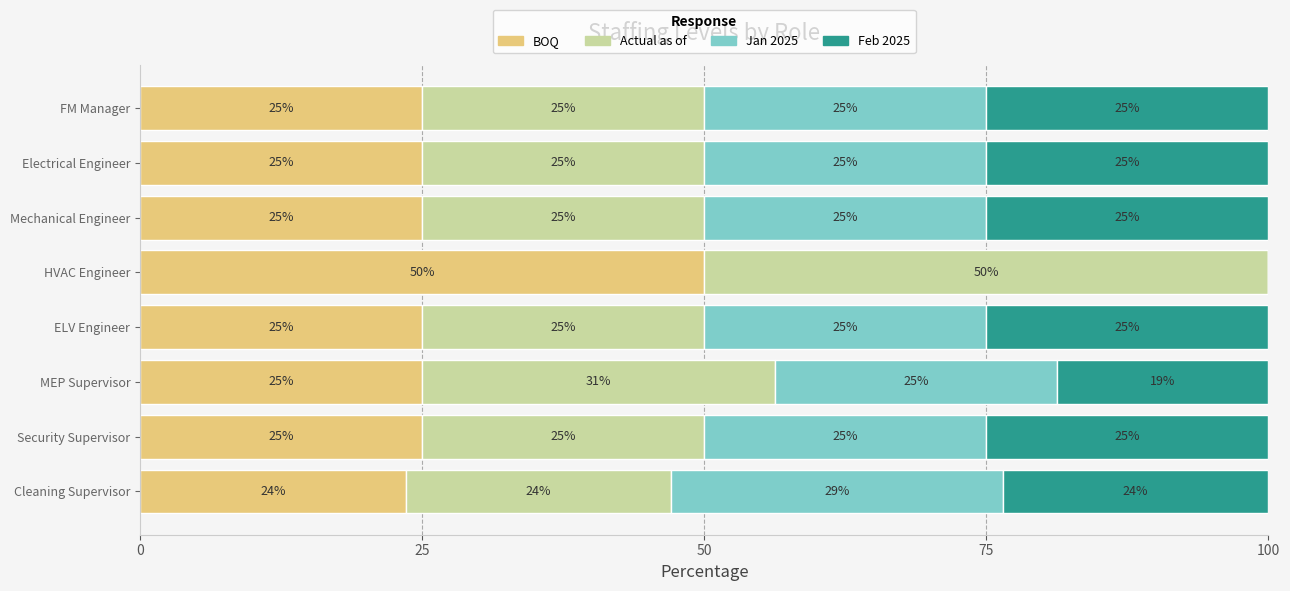

What is the maximum value for BOQ?

50.0